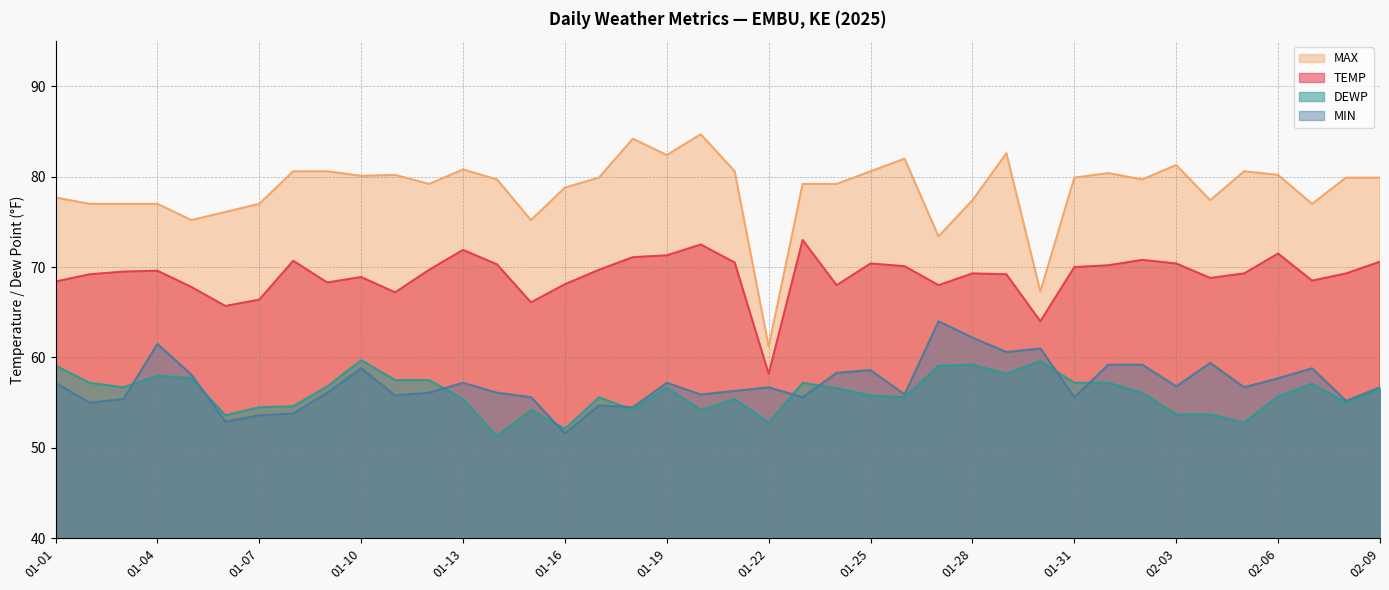

At which category is the sum across all series the highest?

01-29